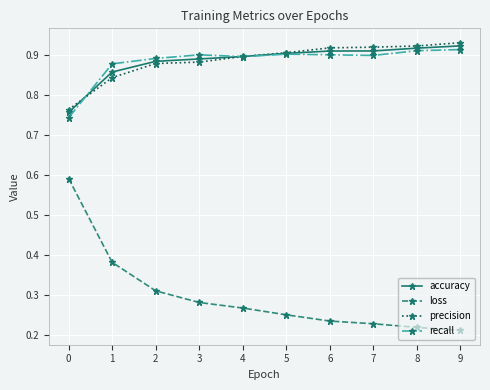

True or false: precision and loss cross at least once.

False